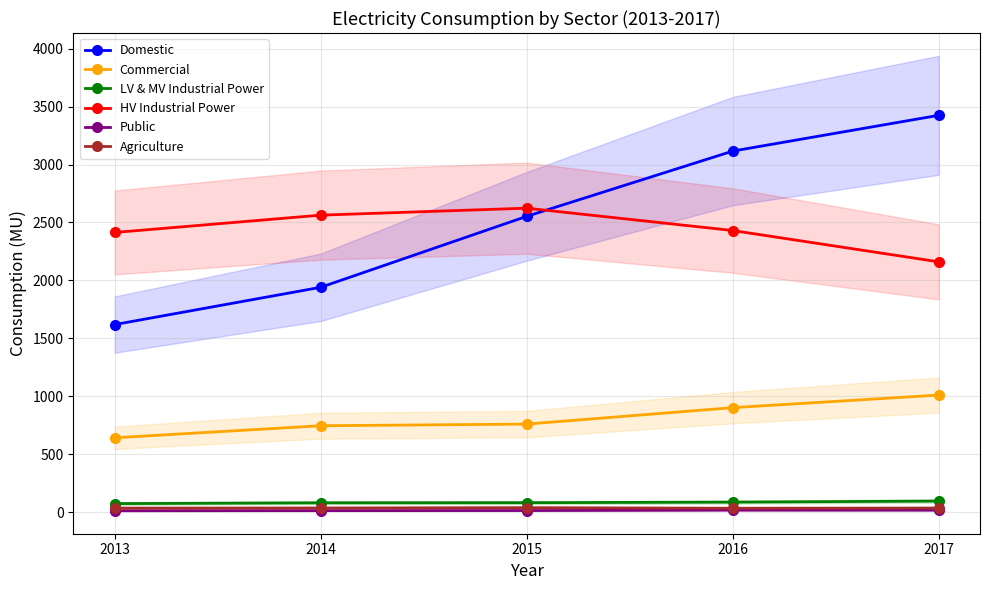

How many series are shown in this chart?

6